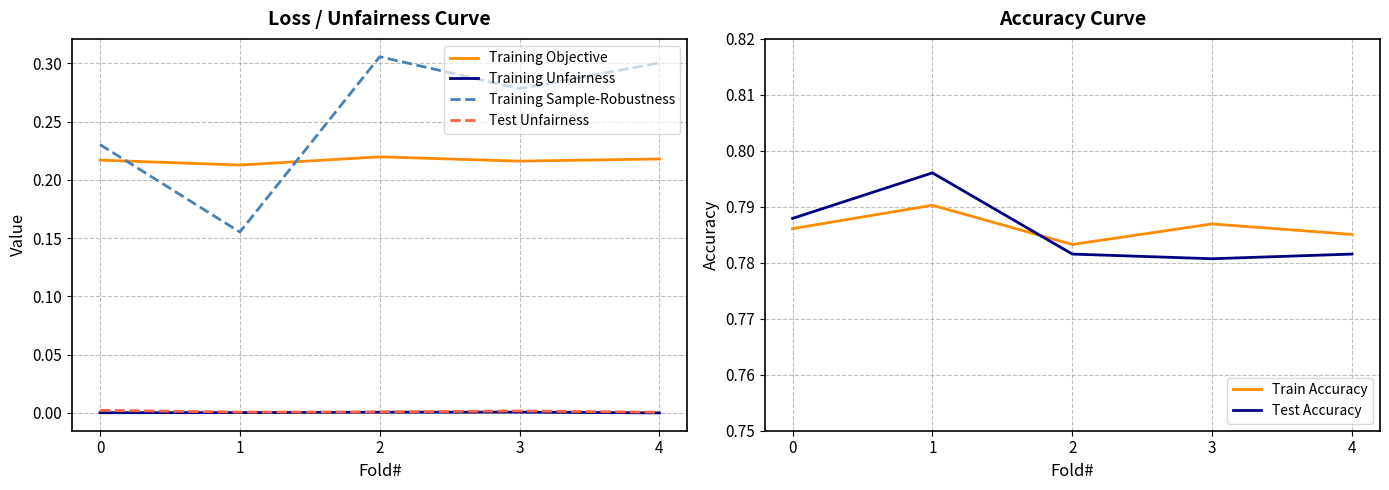

True or false: Train Accuracy and Training Objective intersect in this chart.

False